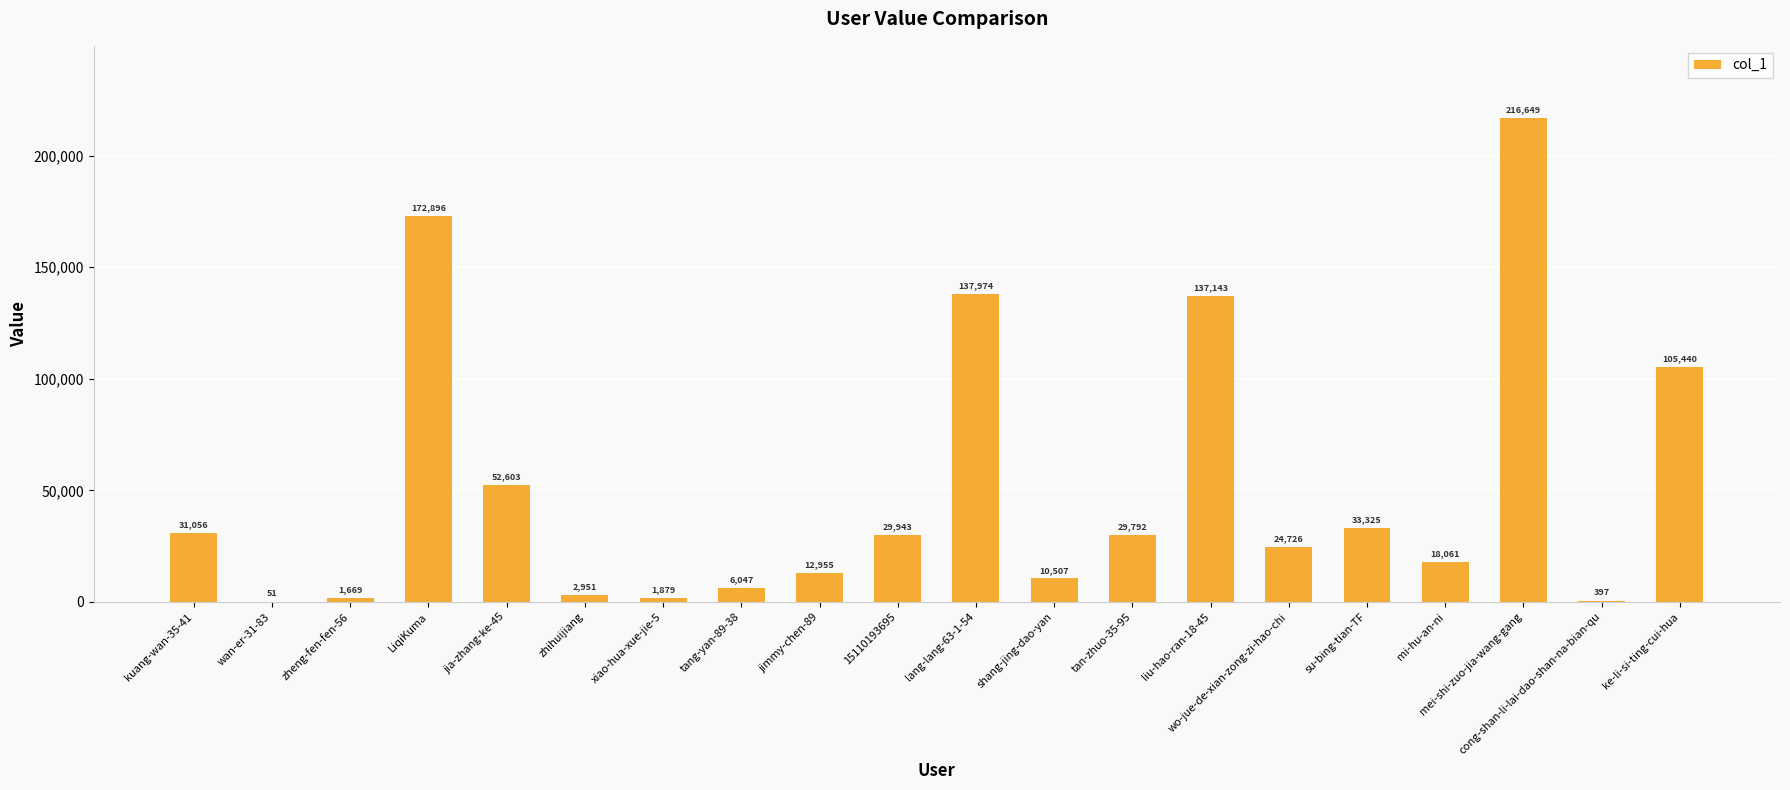

At which label is the value closest to 108350?

ke-li-si-ting-cui-hua